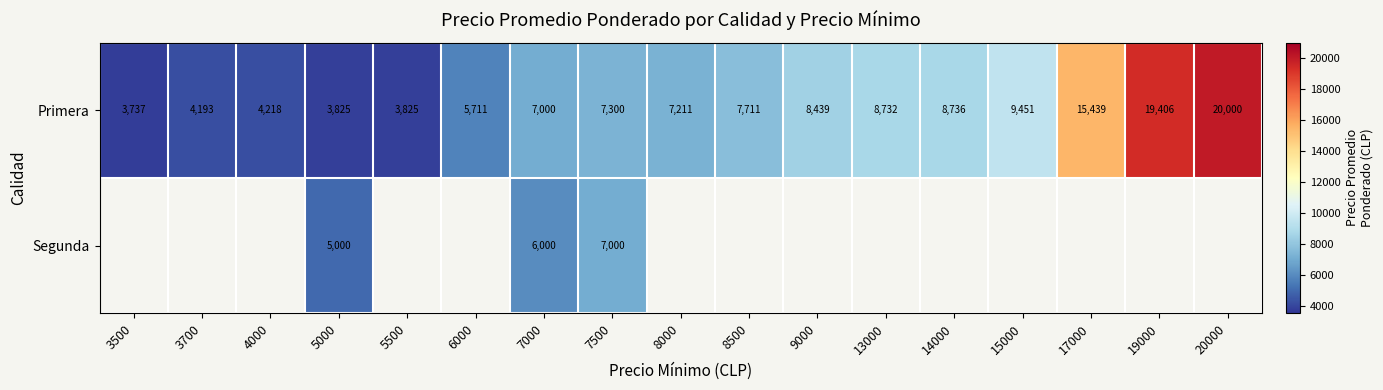

At 7500, list the series in order from smallest to largest.

Segunda, Primera